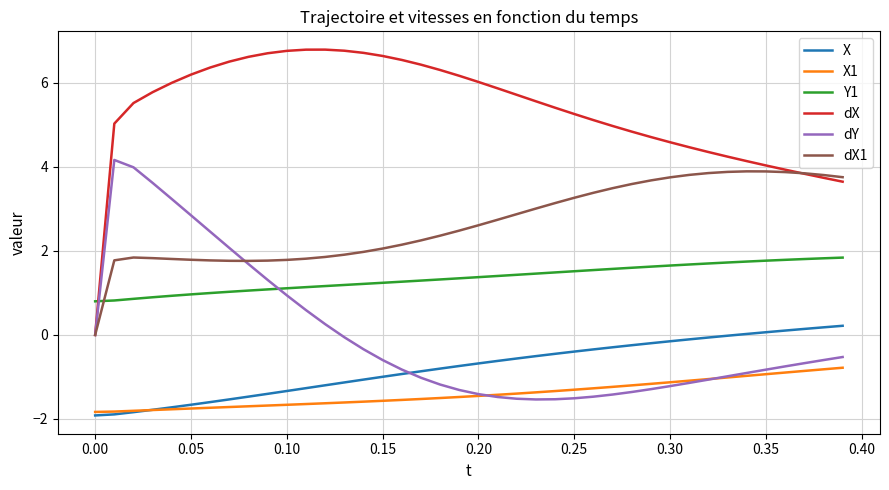

Which series has the largest range (max minus min)?

dX